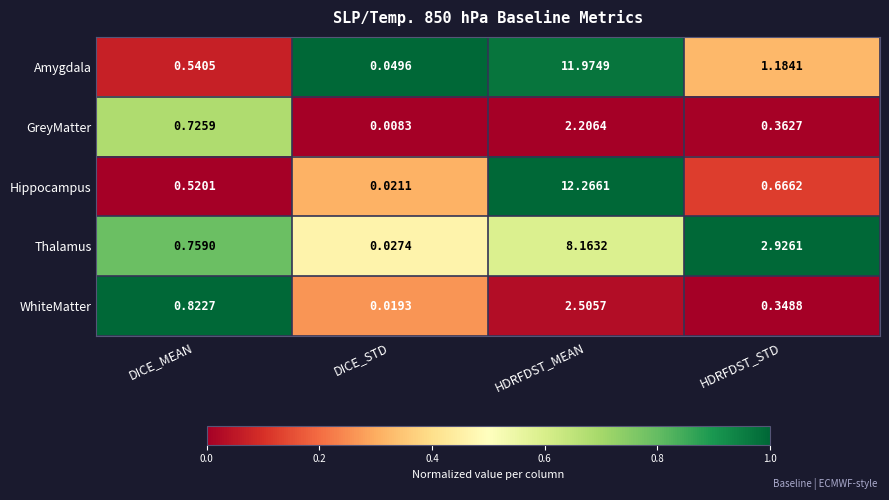

Which series changed the most between DICE_MEAN and HDRFDST_MEAN?

Hippocampus